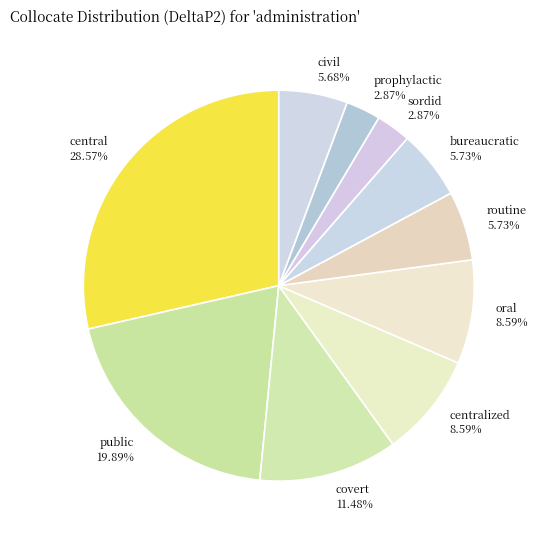

Which has a higher value, sordid 2.87% or public 19.89%?

public 19.89%